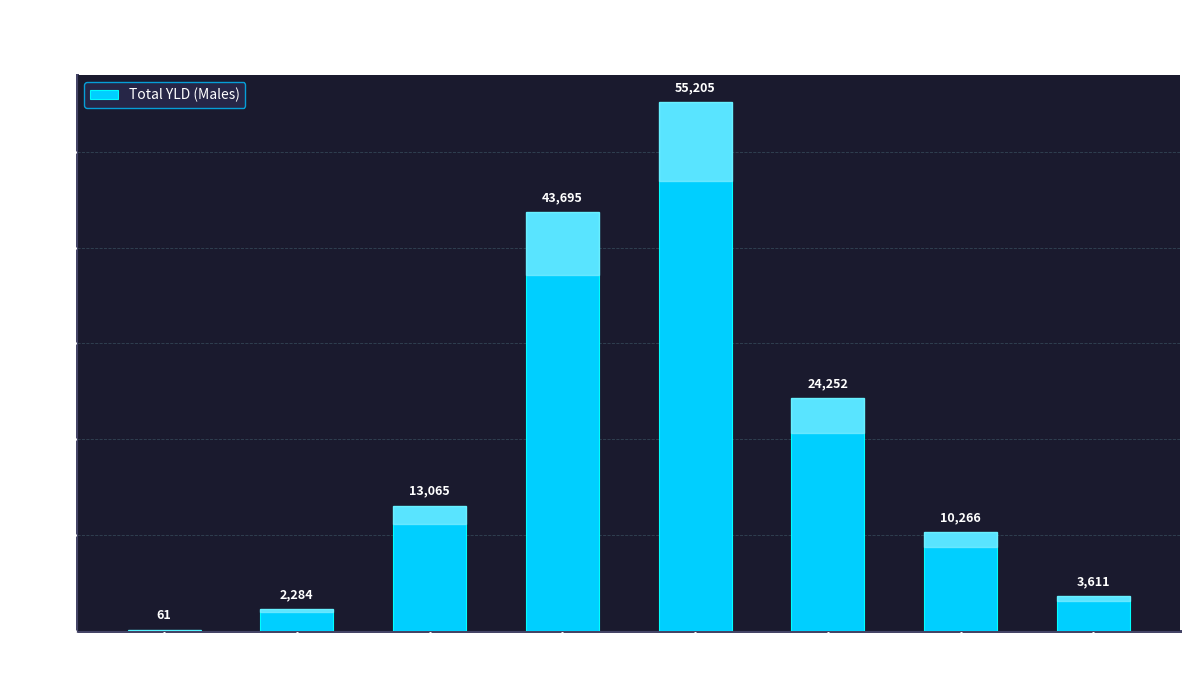

Which has a higher value, 70-79 or 5-14?

70-79